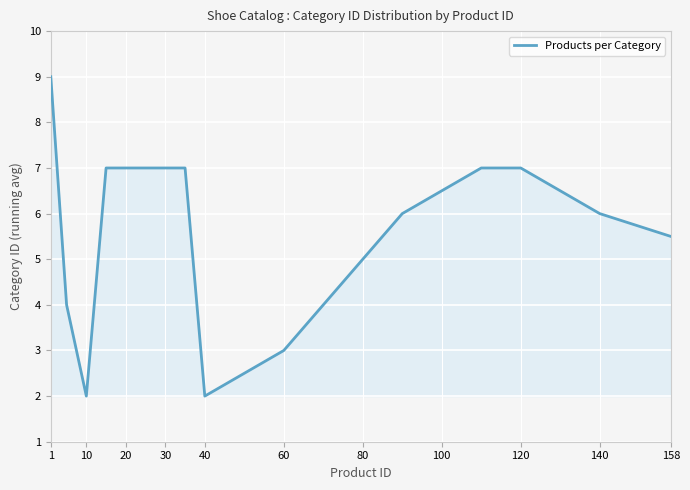

What is the minimum value shown in the chart?

2.0